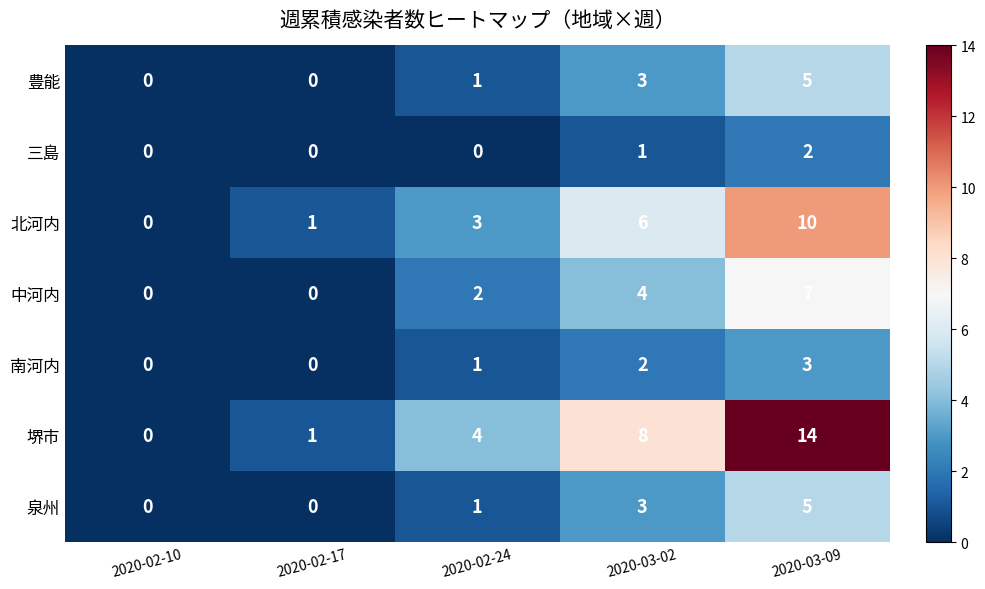

The 堺市 series shows 8 at 2020-03-02. True or false?

True